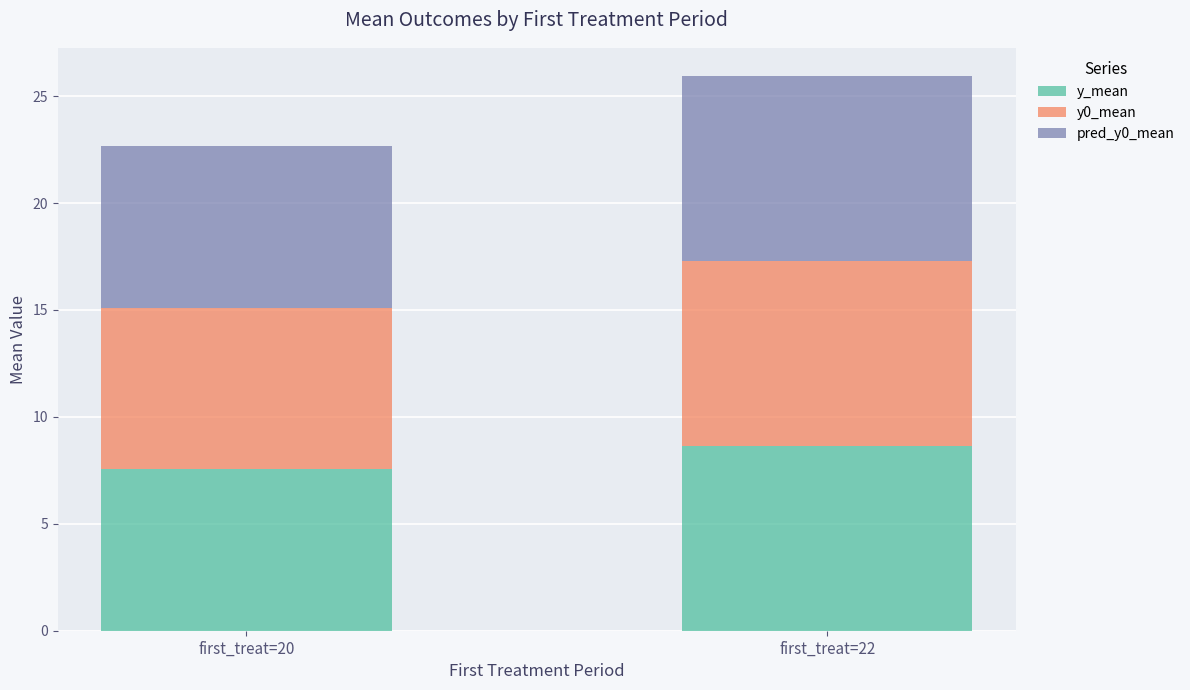

At which category is the sum across all series the highest?

first_treat=22